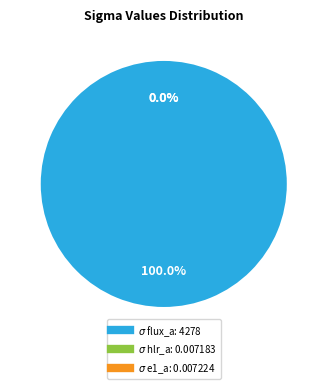

How much of the chart is everything except $\sigma$ e1_a?

100.0%